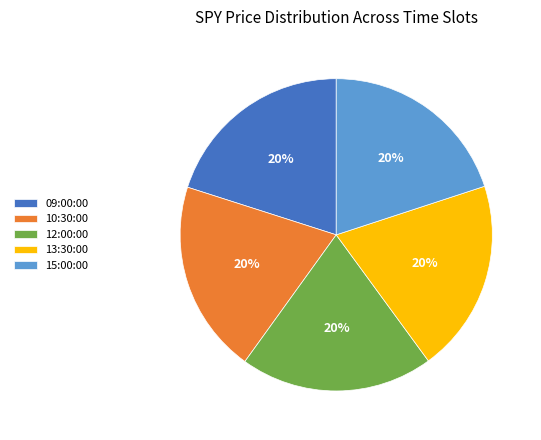

Count the number of slices in the pie.

5